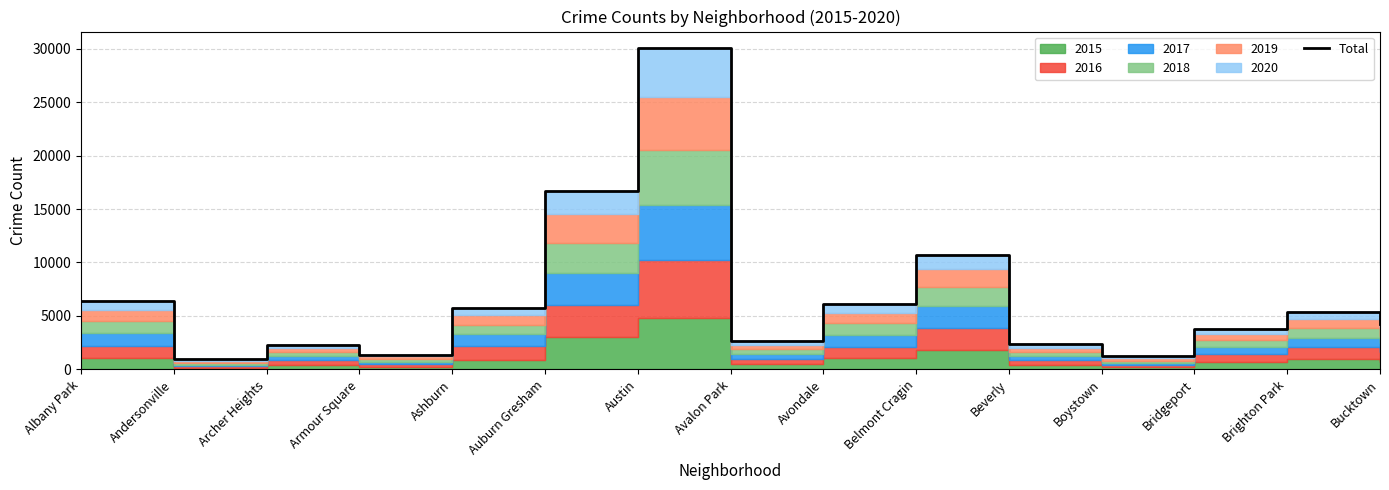

What is the label of the 15th point from the left?

Bucktown